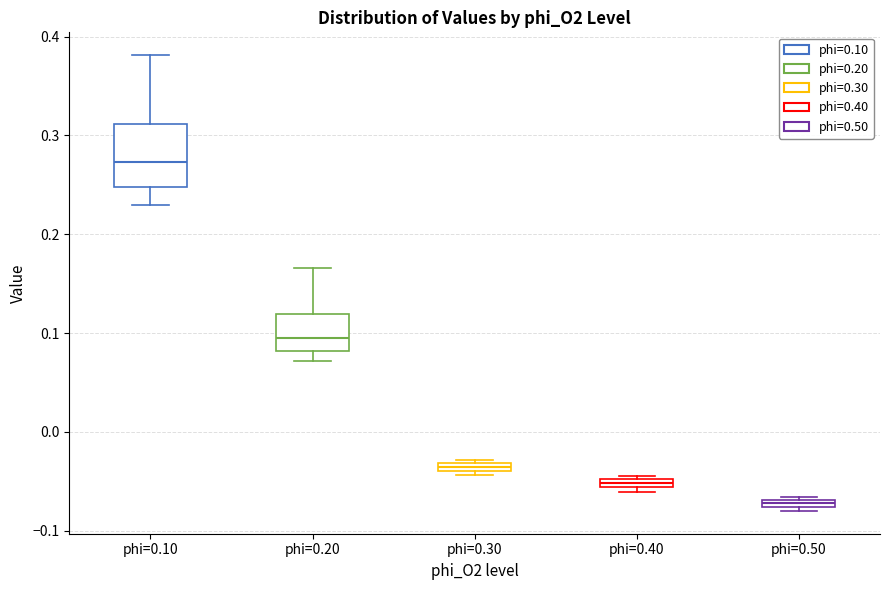

Comparing the boxes themselves (not the whiskers), which one is the tallest?

phi=0.10